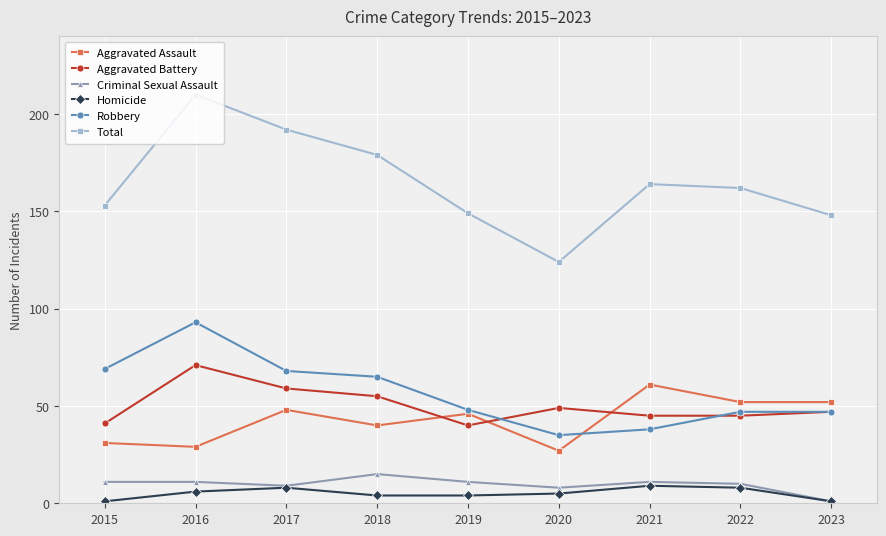

At which category does Total reach its first local peak?

2016